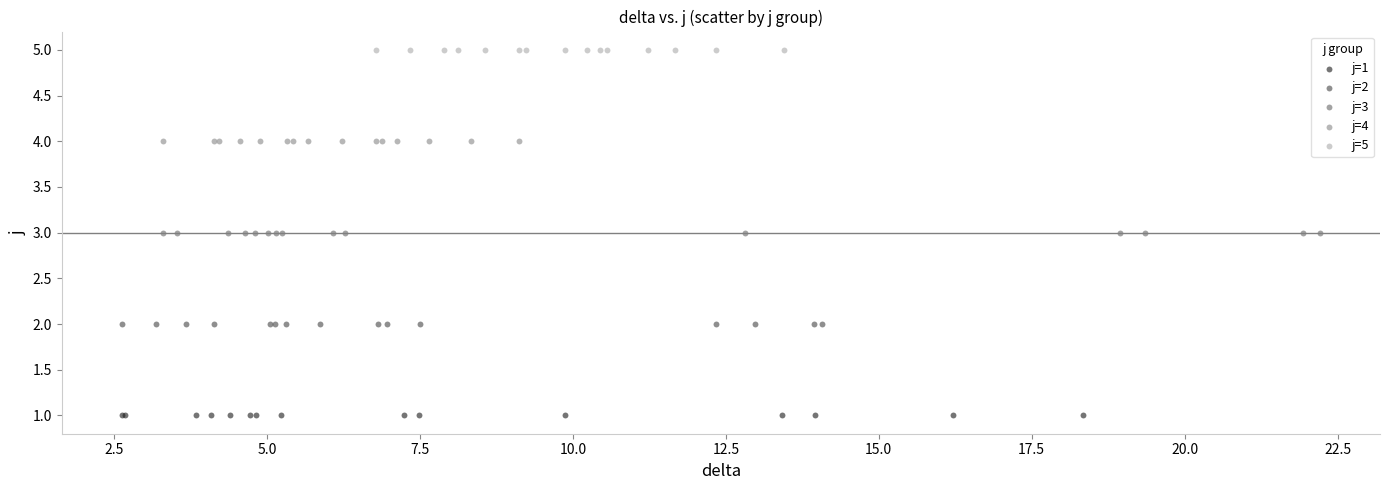

Which series reaches the minimum Y coordinate?

j=1